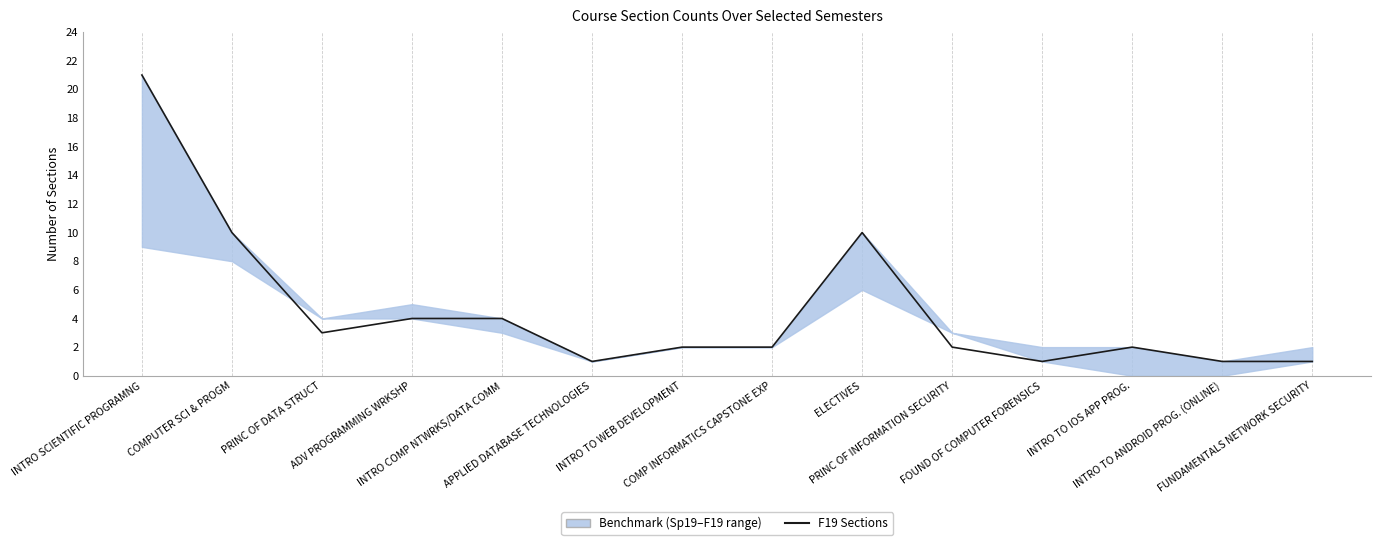

Reading left to right, list all the values displayed in this chart.

INTRO SCIENTIFIC PROGRAMNG=21	COMPUTER SCI & PROGM=10	PRINC OF DATA STRUCT=3	ADV PROGRAMMING WRKSHP=4	INTRO COMP NTWRKS/DATA COMM=4	APPLIED DATABASE TECHNOLOGIES=1	INTRO TO WEB DEVELOPMENT=2	COMP INFORMATICS CAPSTONE EXP=2	ELECTIVES=10	PRINC OF INFORMATION SECURITY=2	FOUND OF COMPUTER FORENSICS=1	INTRO TO IOS APP PROG.=2	INTRO TO ANDROID PROG. (ONLINE)=1	FUNDAMENTALS NETWORK SECURITY=1